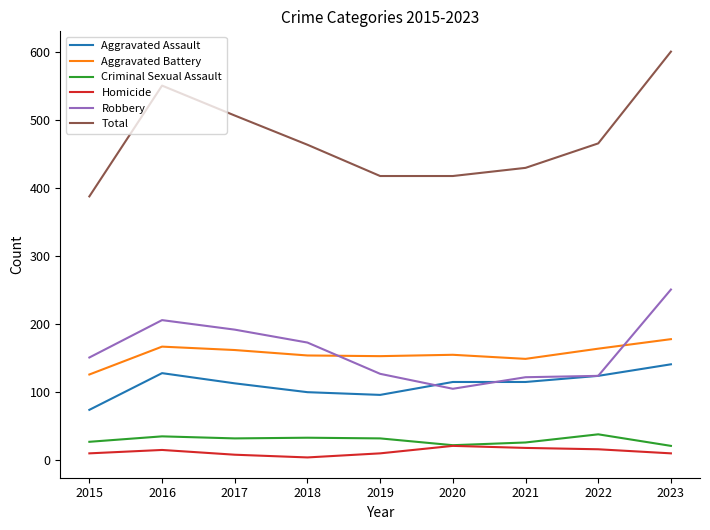

What is the difference between the second highest and minimum values in the Robbery series?

101